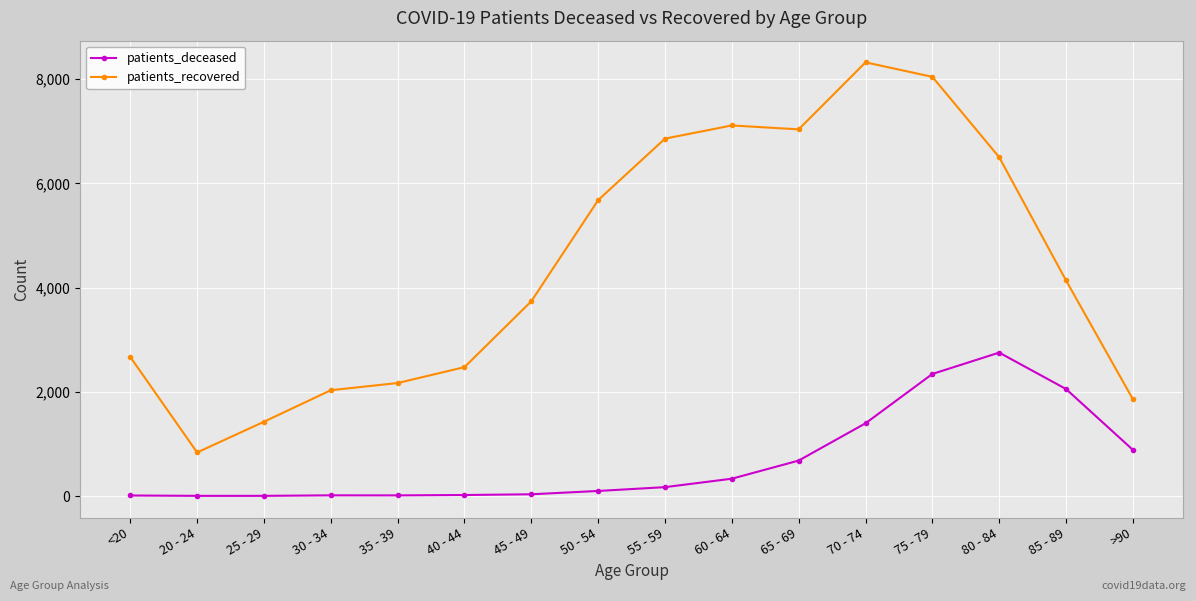

True or false: patients_deceased and patients_recovered cross at least once.

False